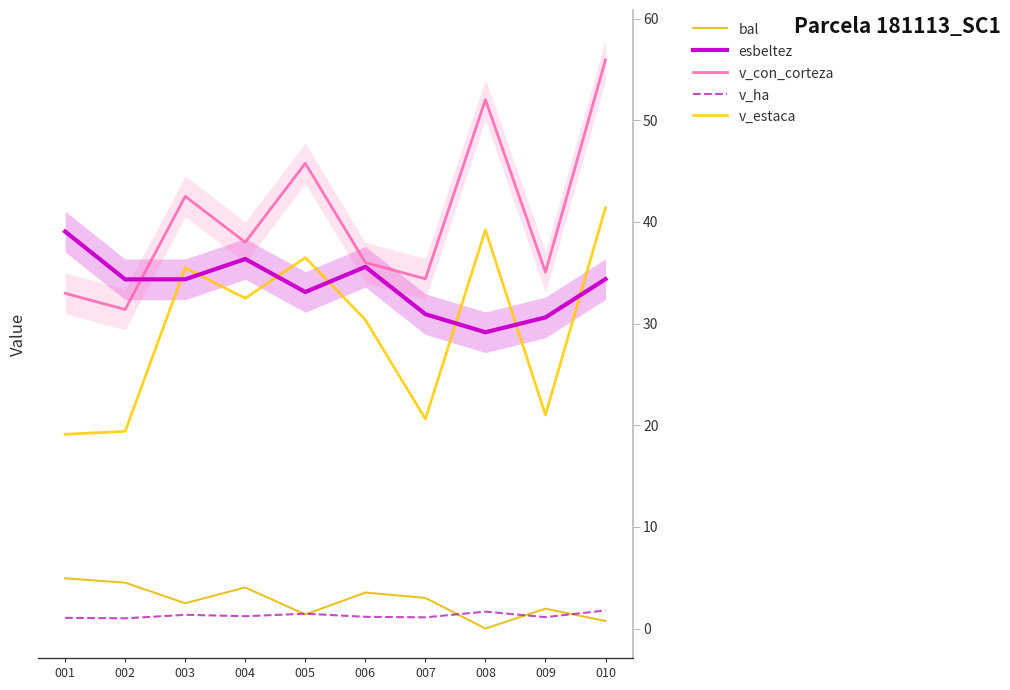

Between 005 and 002, which is larger?

002